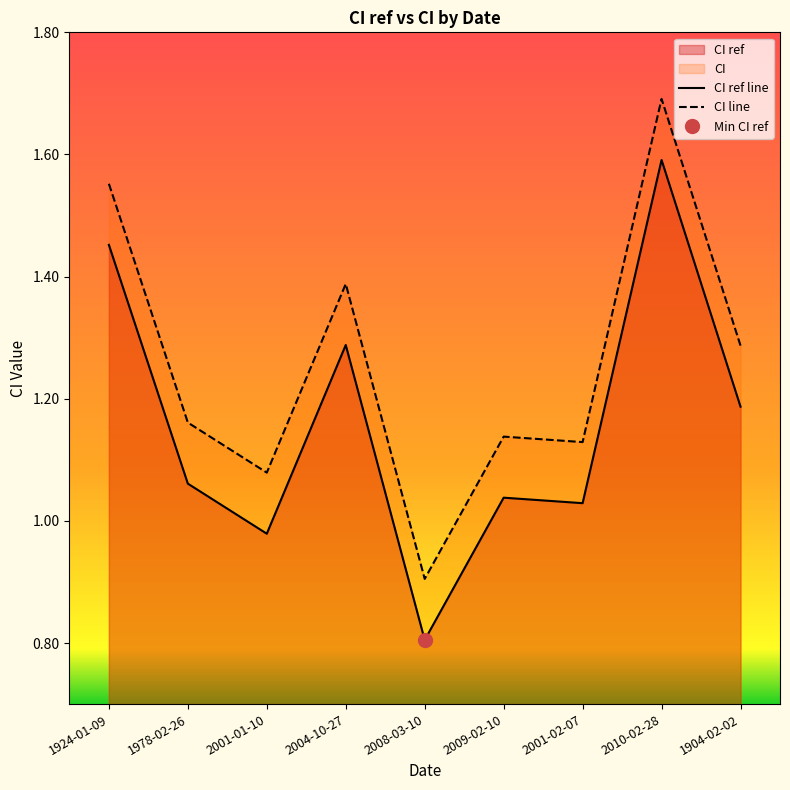

Is it true that CI equals 0.4 at 1978-02-26?

False